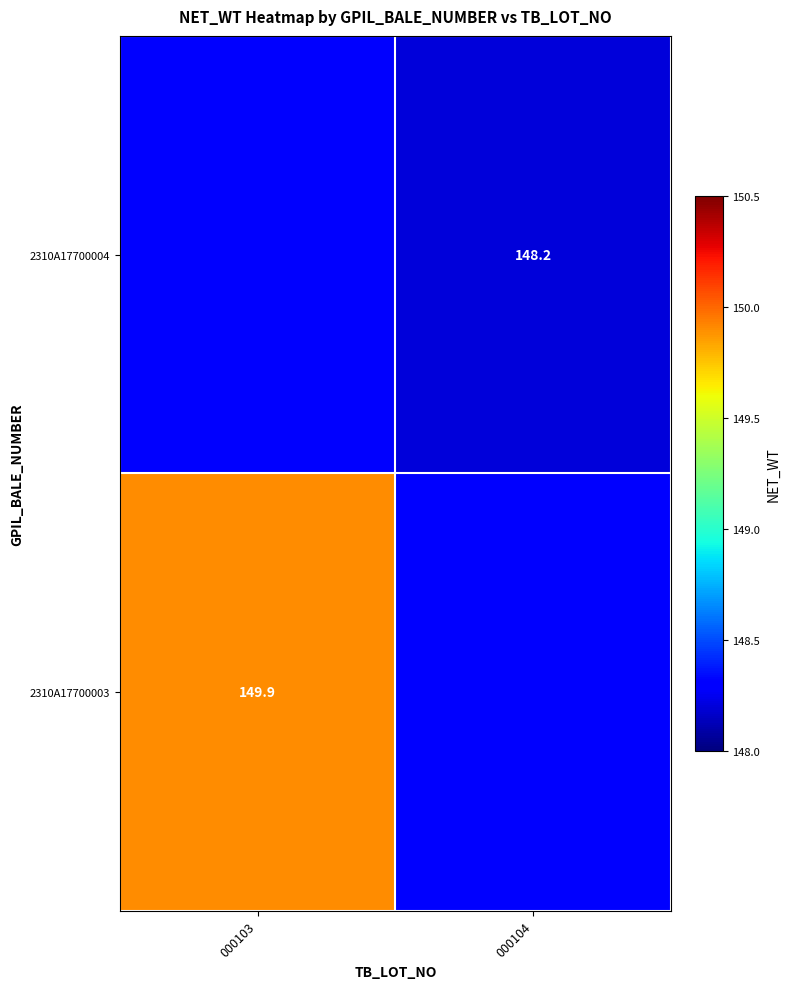

Is the value of 2310A17700004 at 000104 greater than the value of 2310A17700003 at 000103?

No